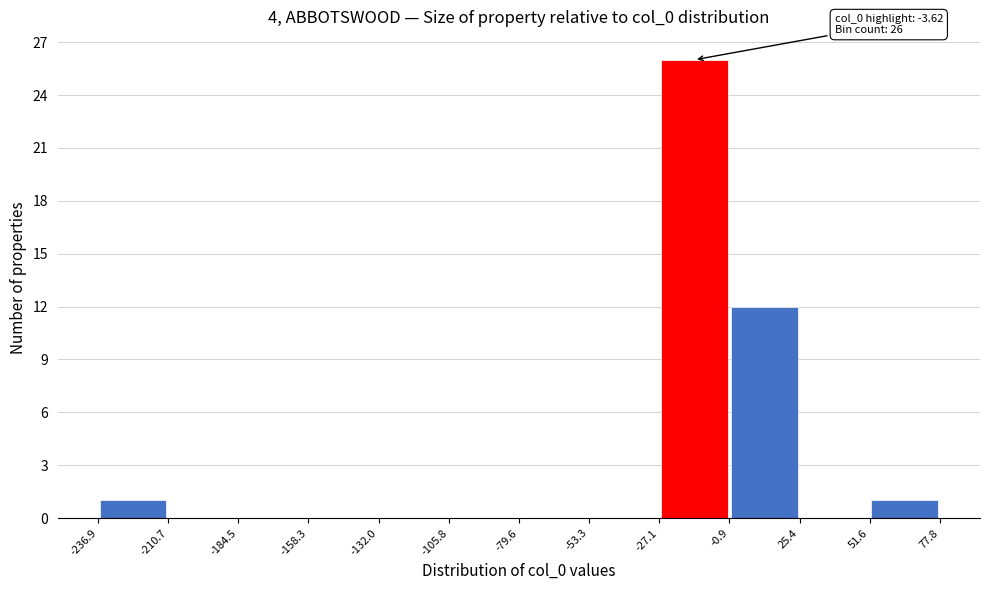

Which range on the x-axis has the tallest bar?

-27.1 to -0.9